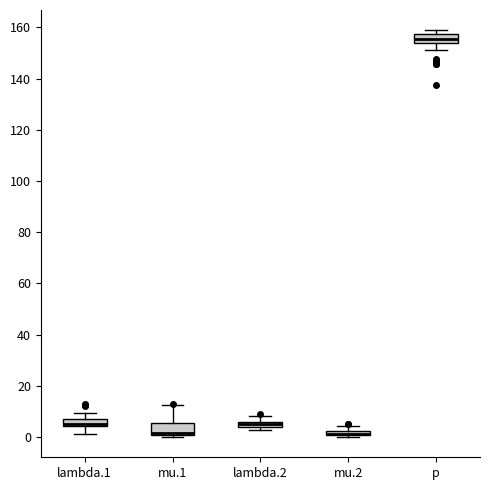

Where is the upper edge of the box for lambda.2 on the y-axis? The values are not printed on the chart, so give them approximately, as read against the axis.

6